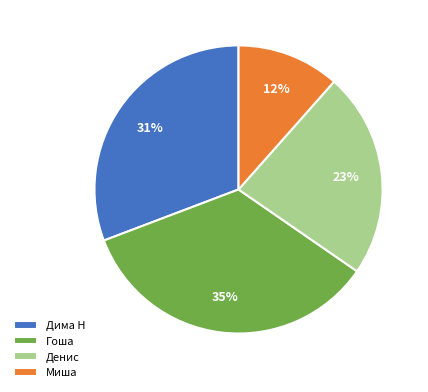

To the nearest percent, what is the difference between the largest and smallest slice percentages?

23%